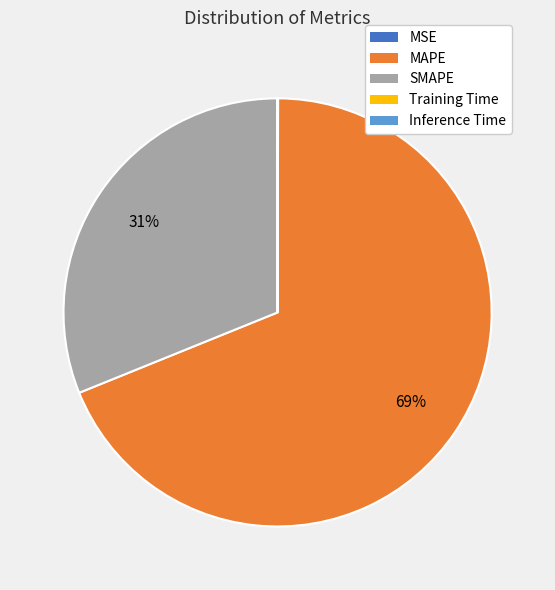

What is the largest slice in the pie chart?

MAPE